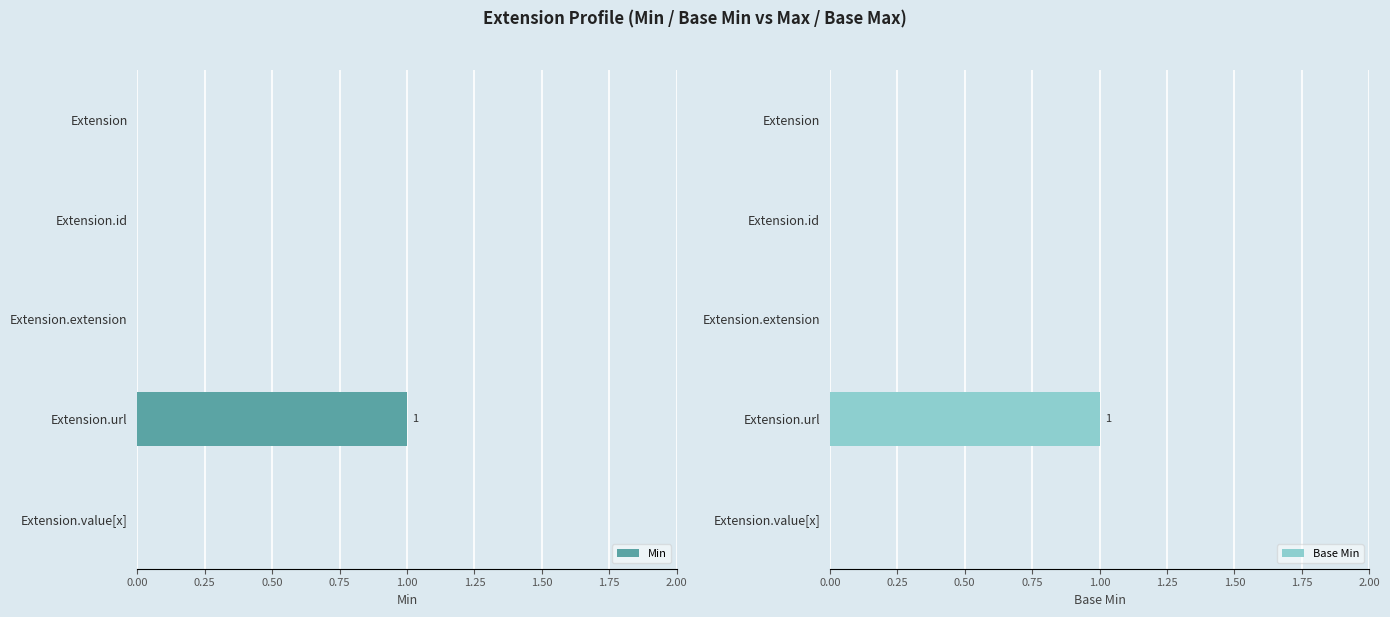

Count the Base Min values in the range 0 to 1.

5